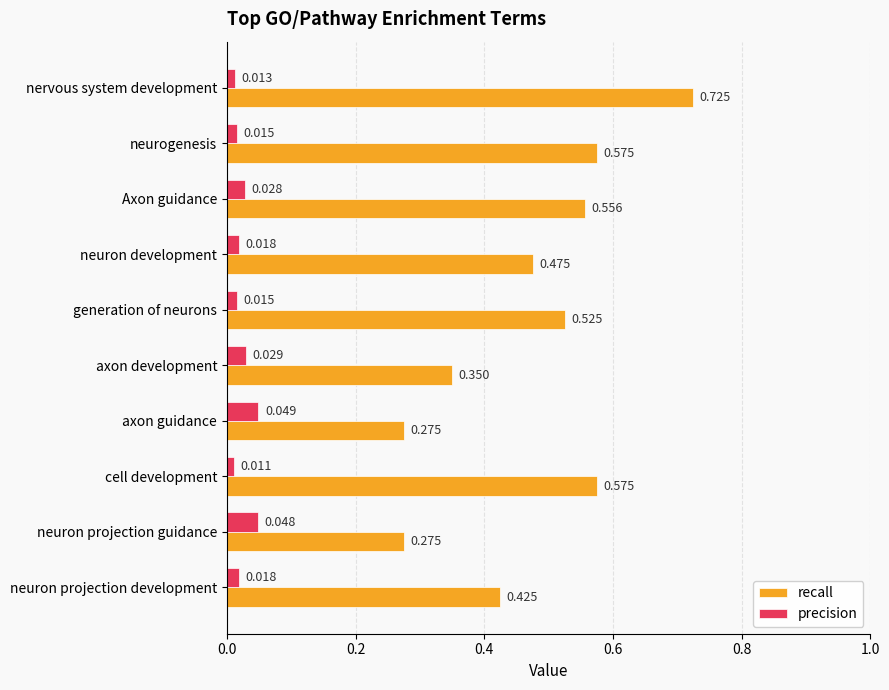

Which series changed the most between Axon guidance and cell development?

recall